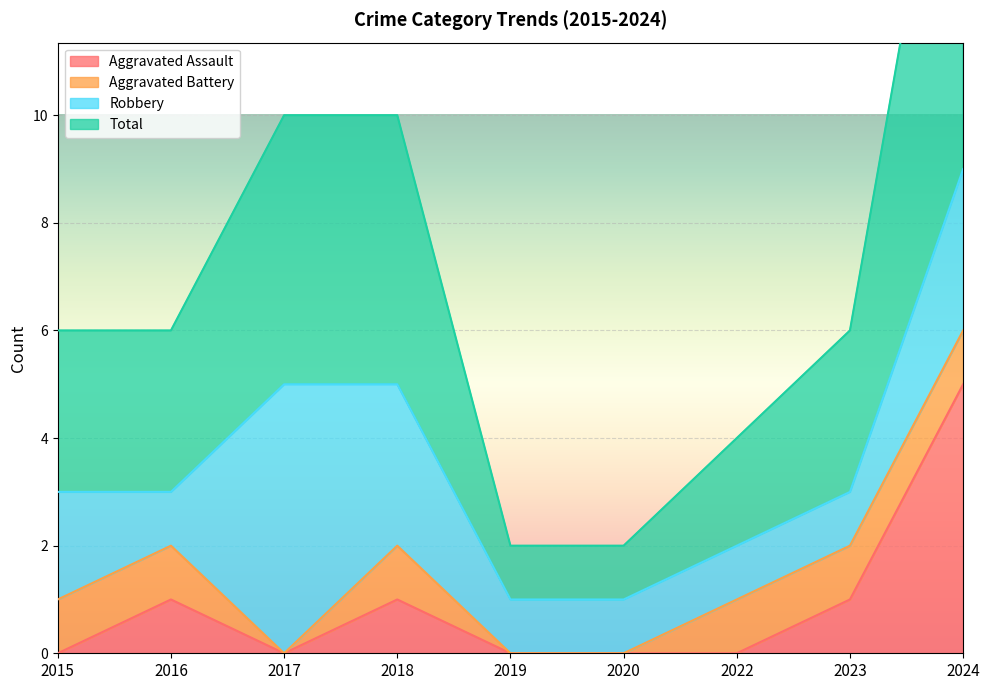

Which category has the highest value in the Aggravated Assault series?

2024